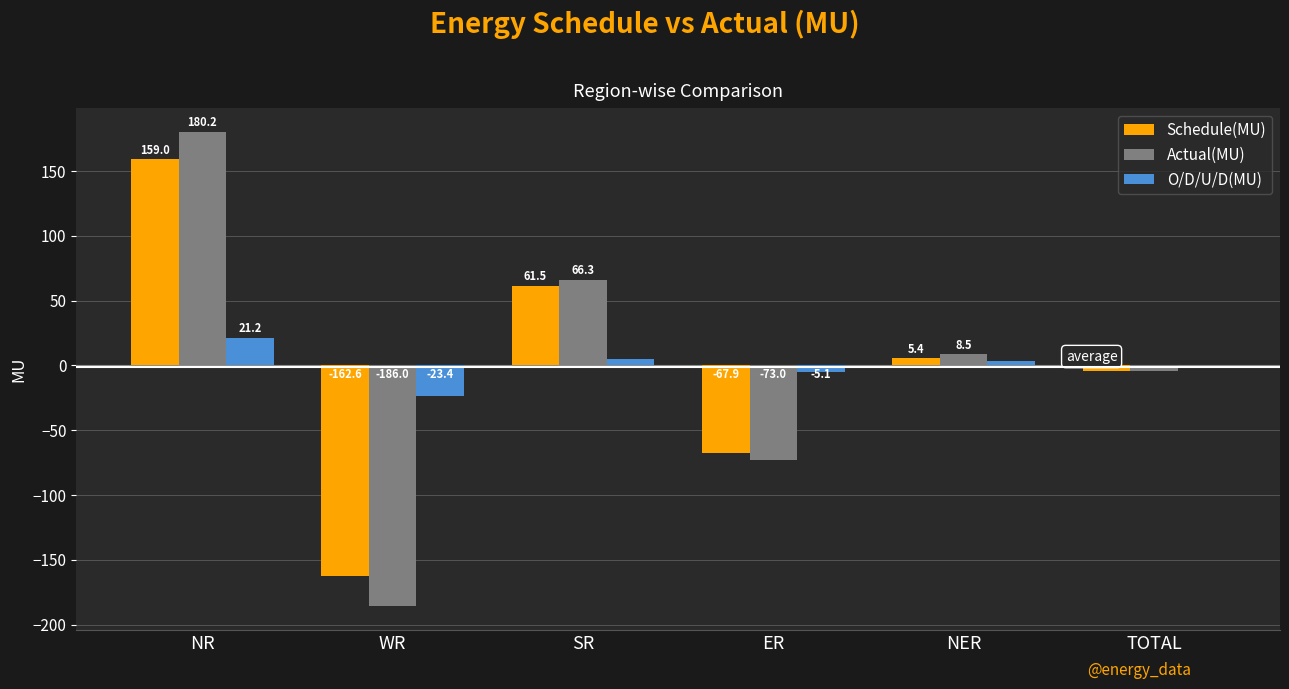

Which series has the largest total across all categories?

O/D/U/D(MU)